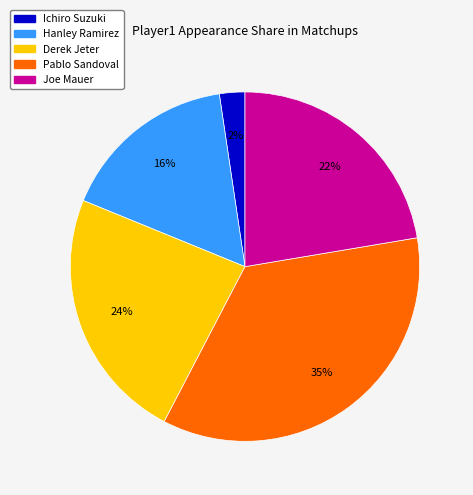

Between Hanley Ramirez and Ichiro Suzuki, which is larger?

Hanley Ramirez